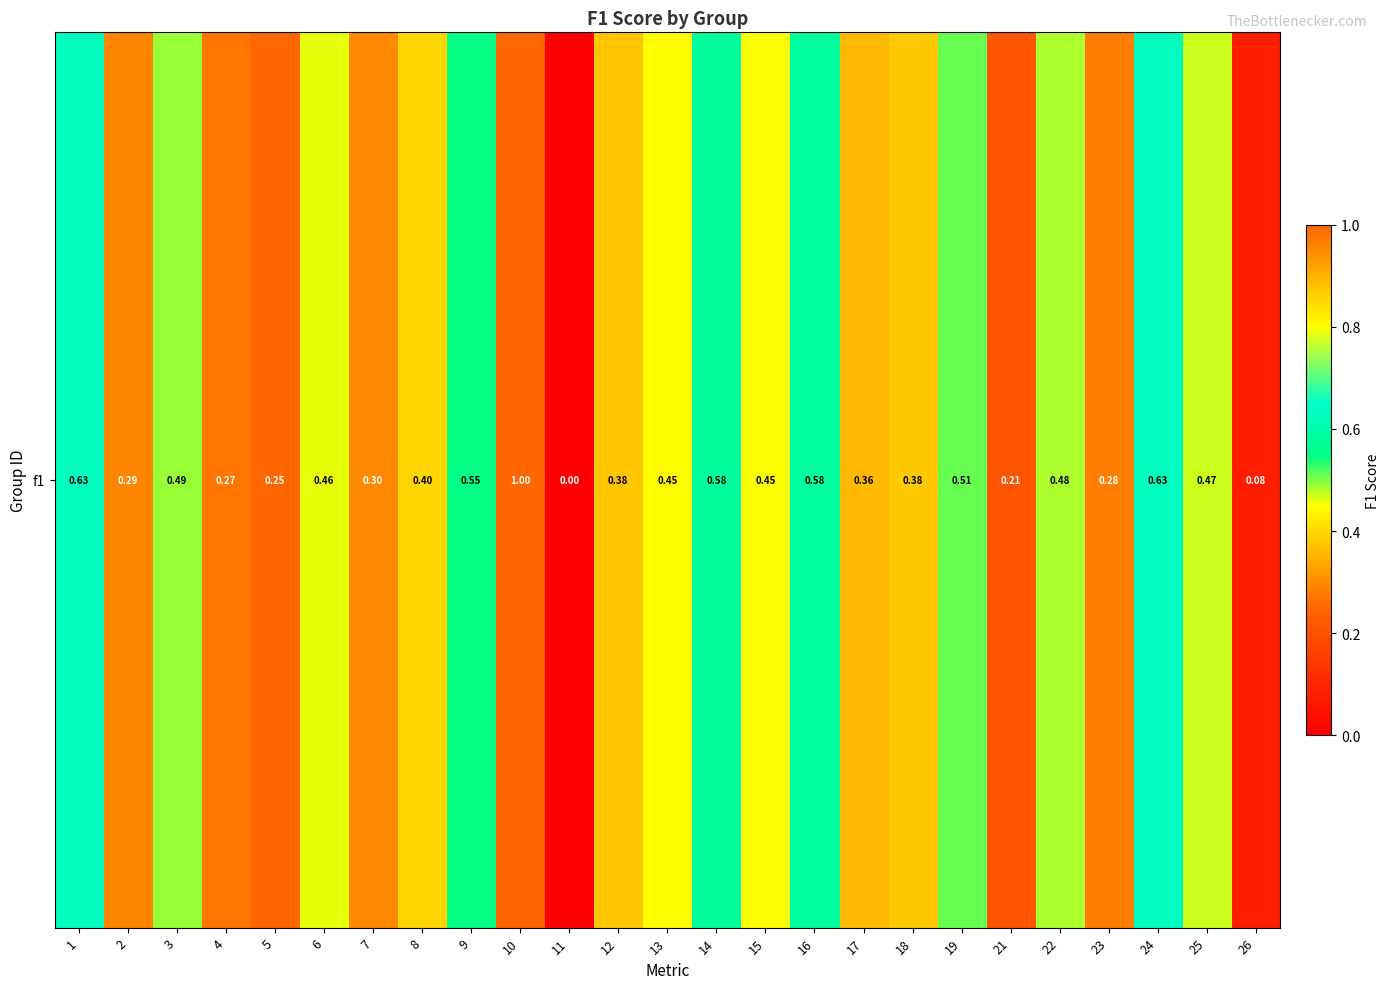

What is the difference between the values at 5 and 16?

0.3